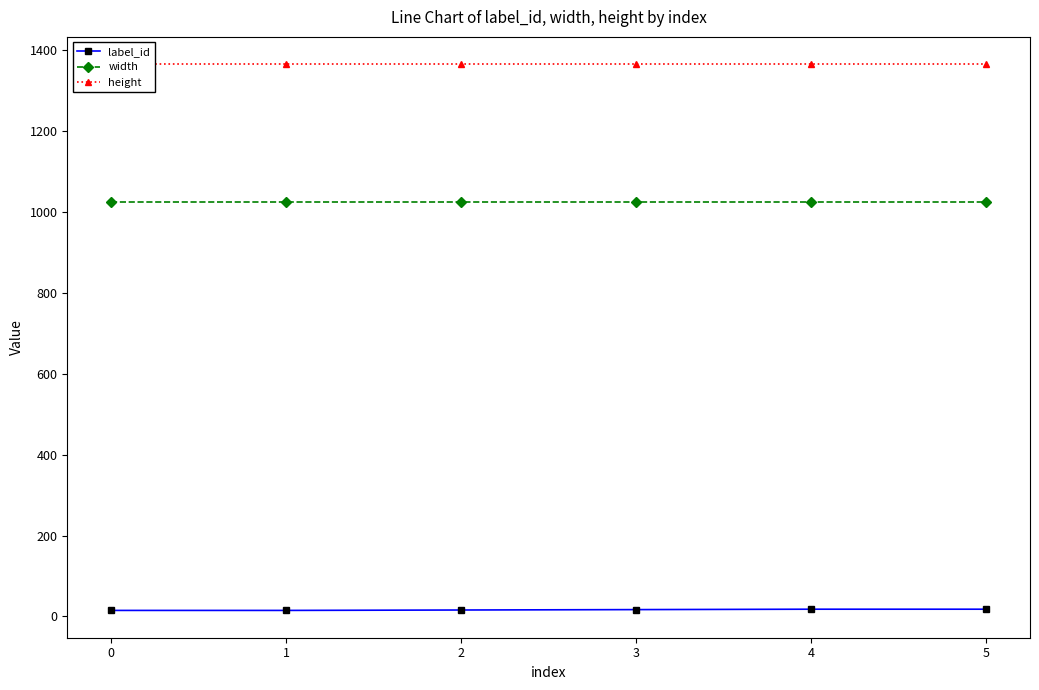

Reading right to left, what are all the values shown in this chart?

label_id: 18	18	17	16	15	15
width: 1024	1024	1024	1024	1024	1024
height: 1366	1366	1366	1366	1366	1366